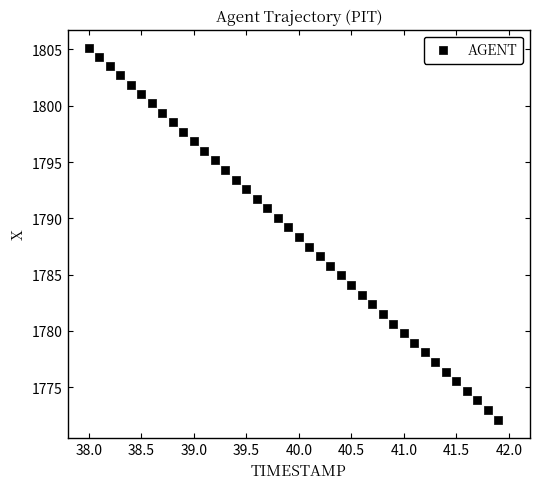

What is the range of X values (max minus min)?

3.9